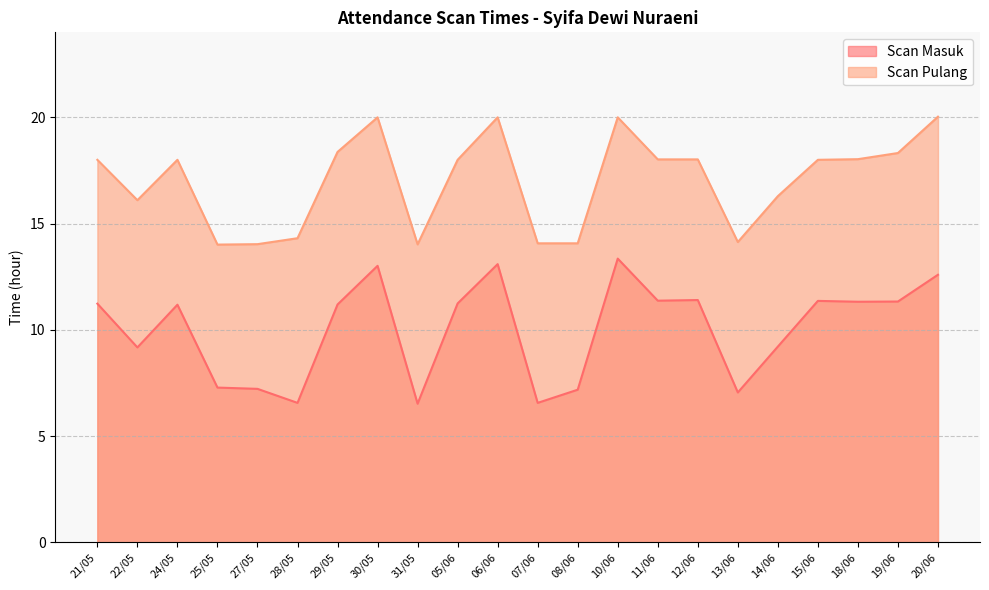

At which label is Scan Masuk closest to 9?

22/05